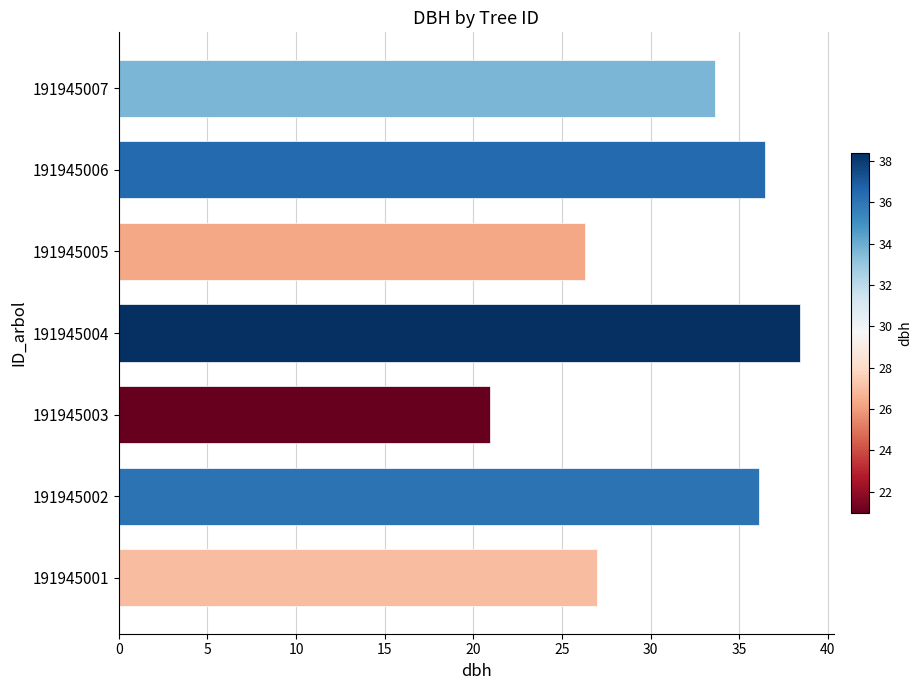

List the labels in order of value, largest first.

191945004, 191945006, 191945002, 191945007, 191945001, 191945005, 191945003